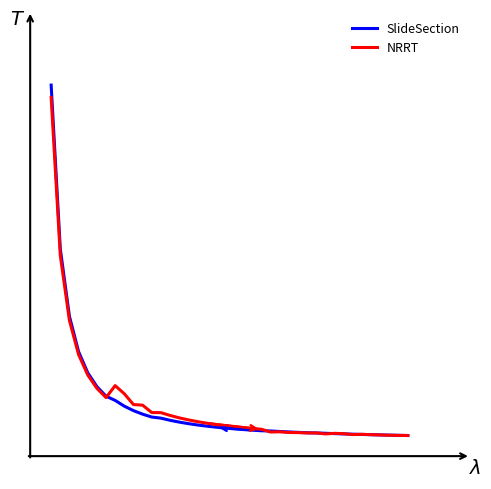

What is the average value of the NRRT series?

0.1